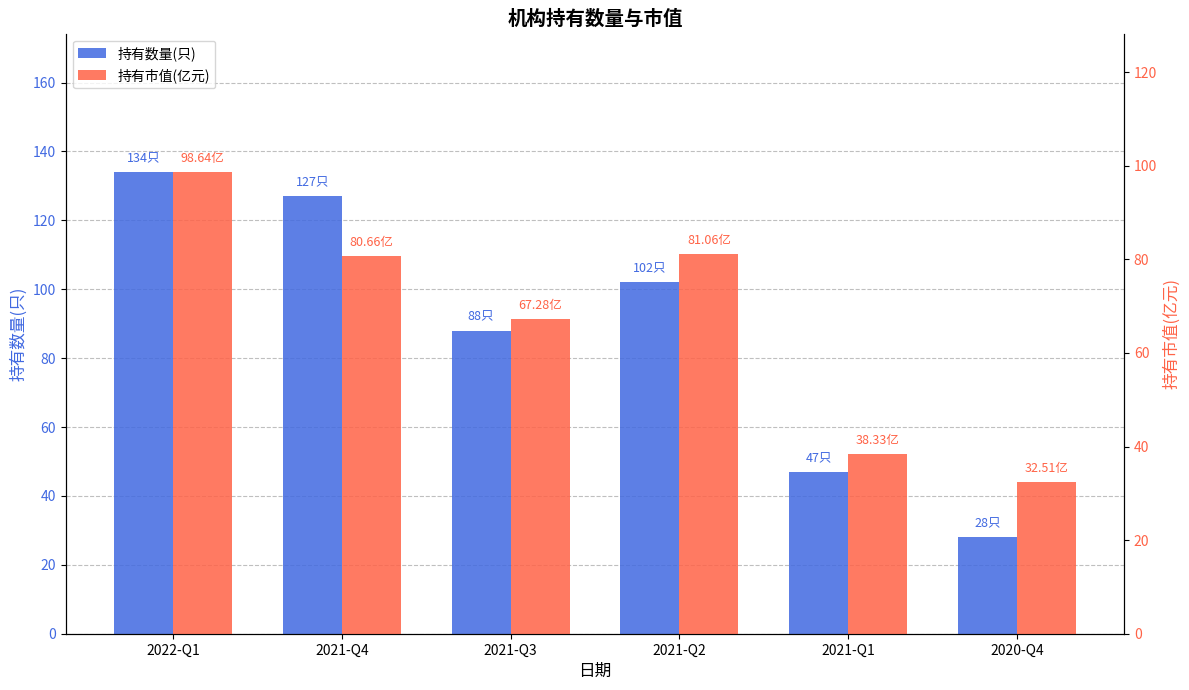

True or false: 持有市值(亿元) has a value of 23.9 at 2021-Q1.

False